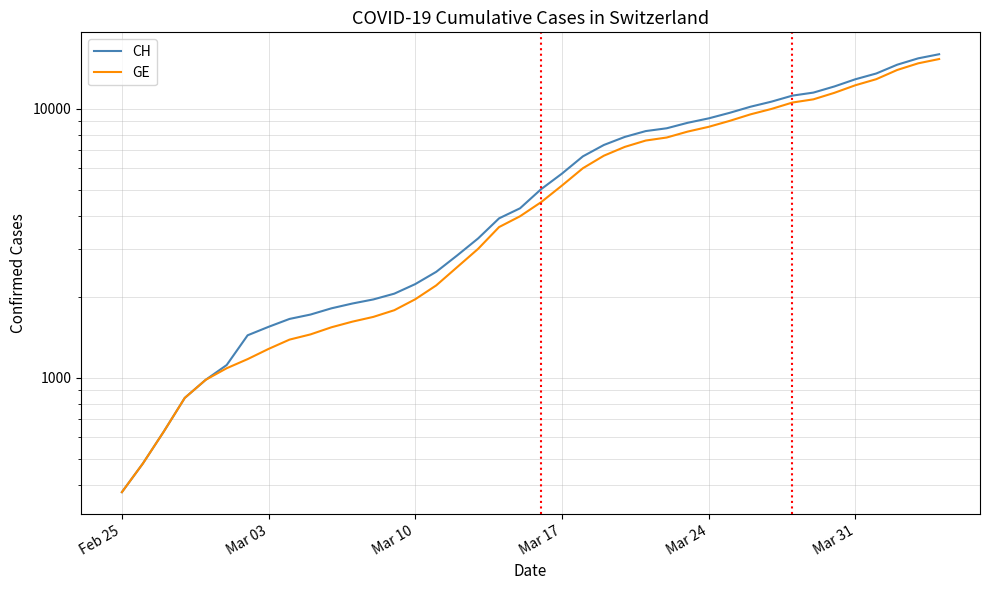

True or false: GE has a value of 375 at Feb 25.

True